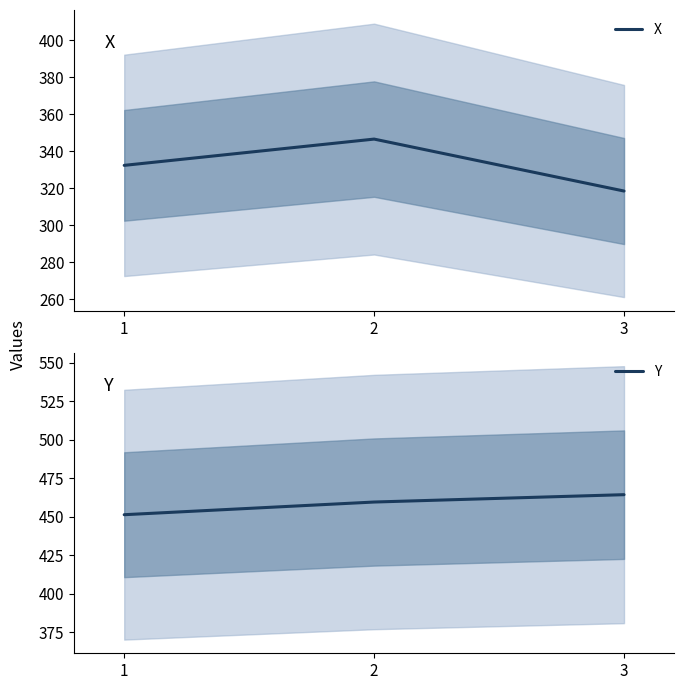

What are all the series names shown in the legend?

X, Y